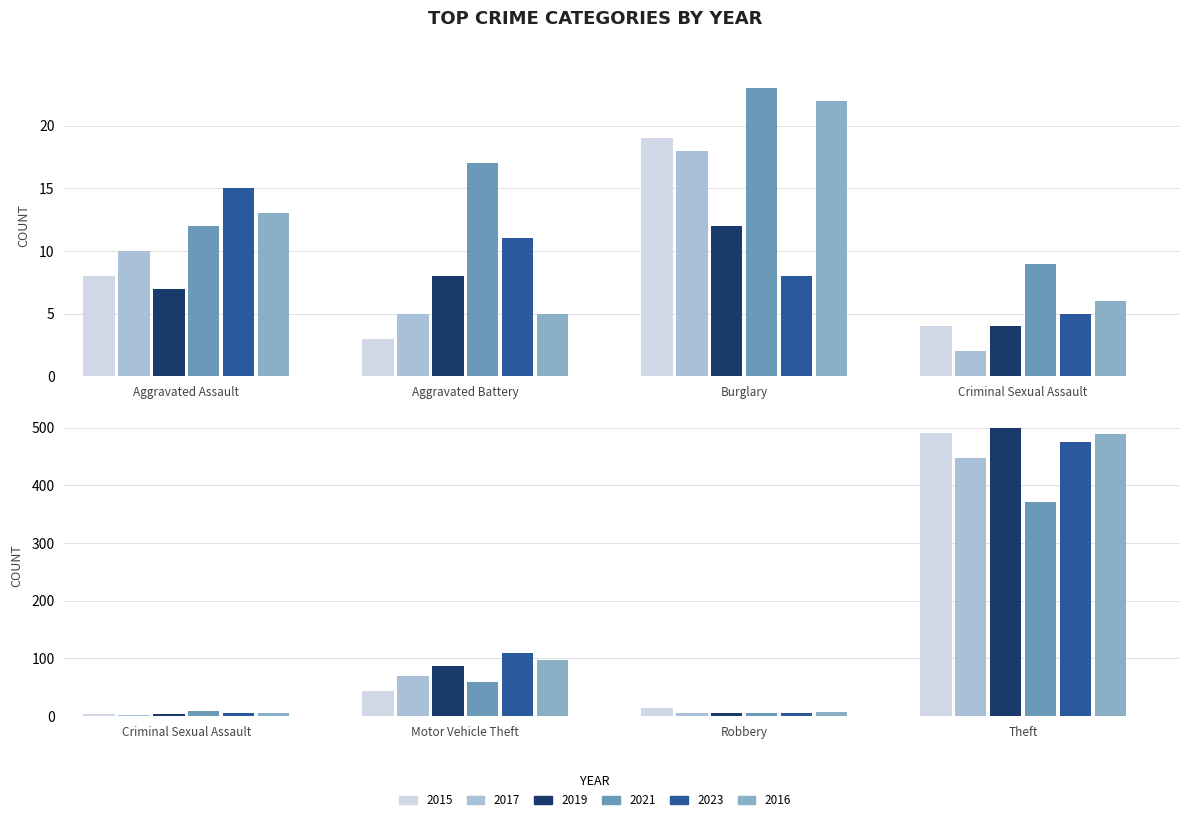

Which series has the widest spread of values?

2019